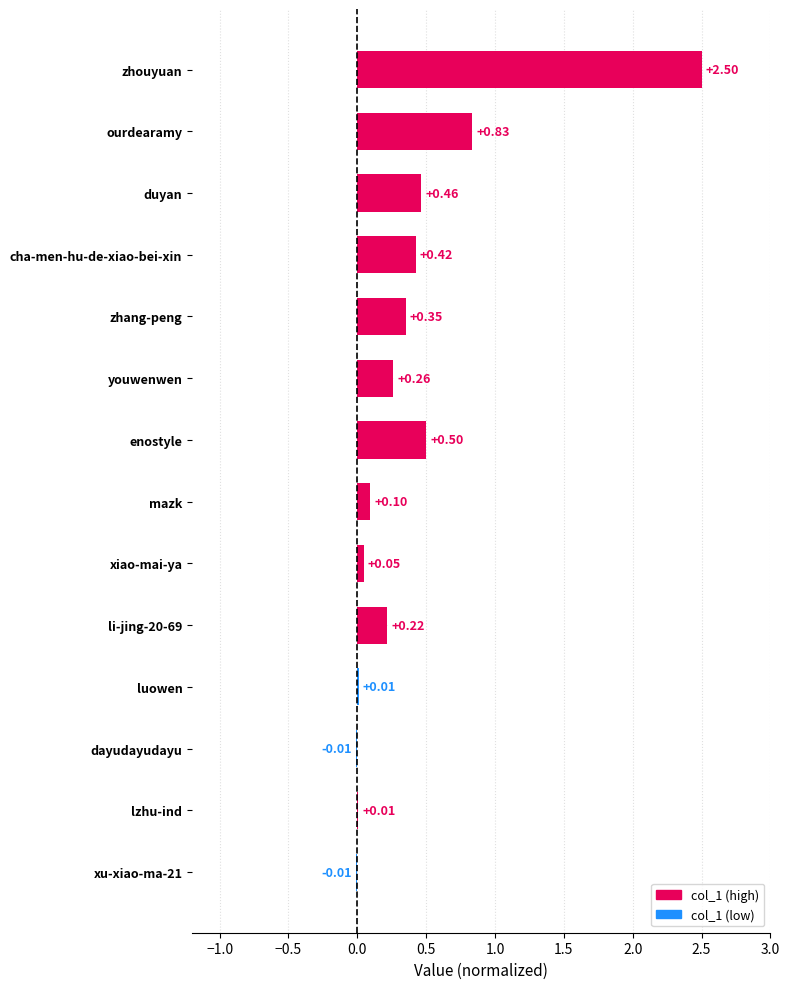

What is the sum of the values at mazk and ourdearamy?

0.9